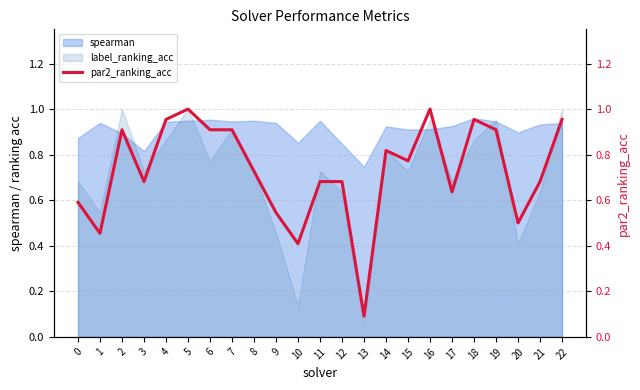

The chart shows a value of 1.4 at 4. True or false?

False